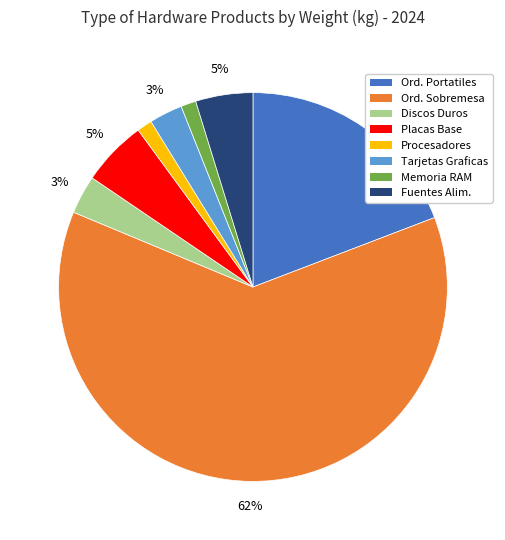

Does any single category account for the majority?

Yes